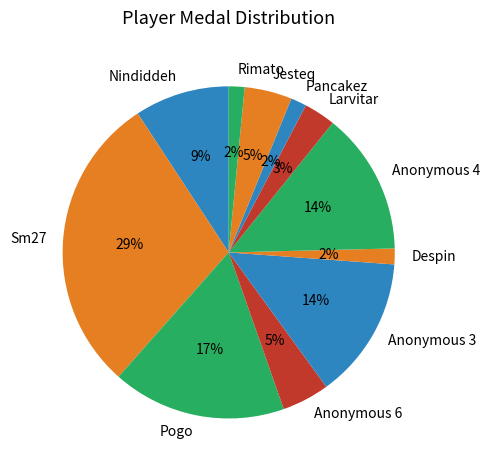

What is the ratio of the value at Larvitar to the value at Anonymous 4?

0.2